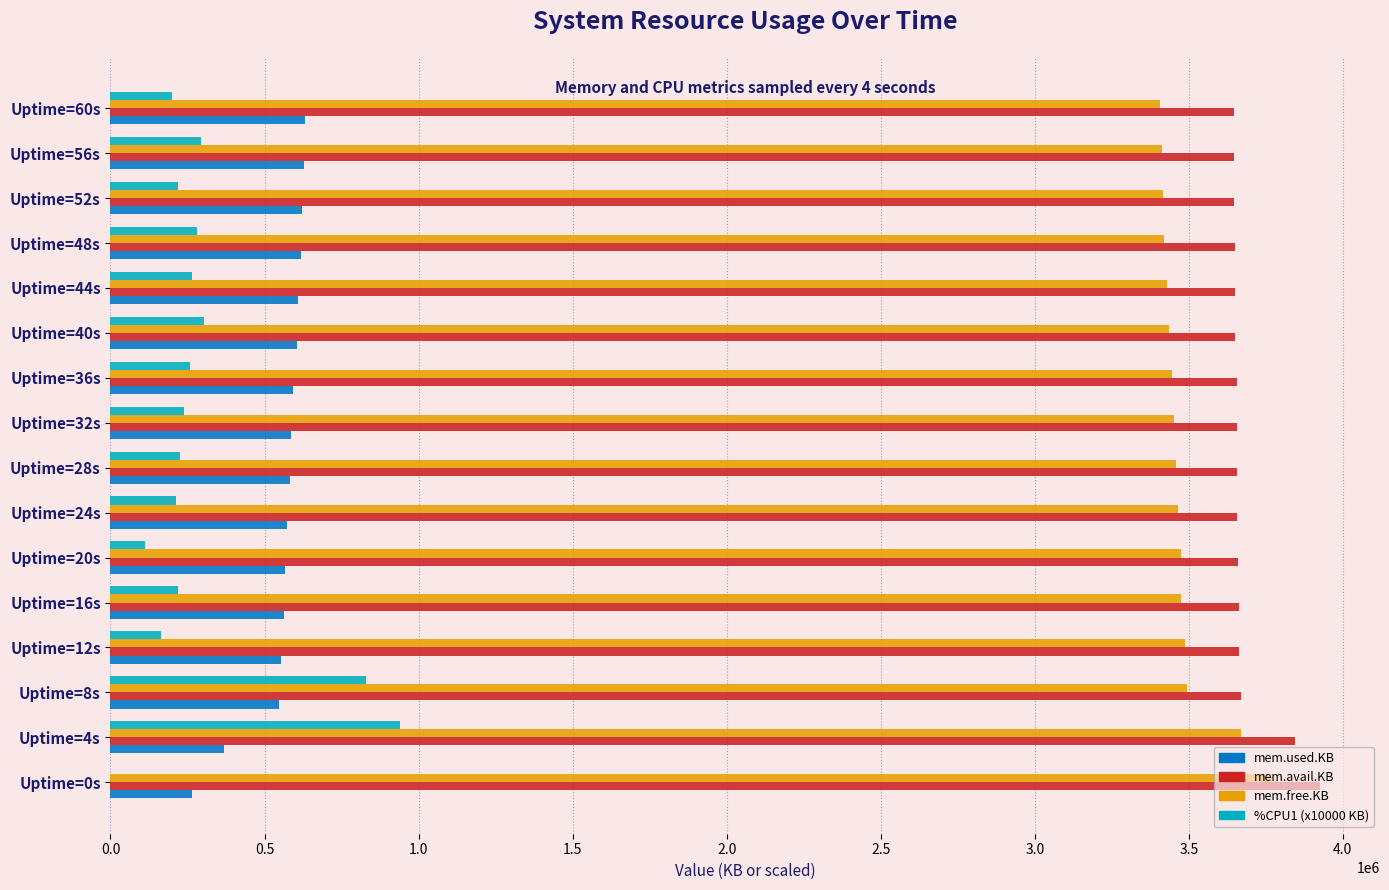

What is the sum of all mem.free.KB values?

55713276